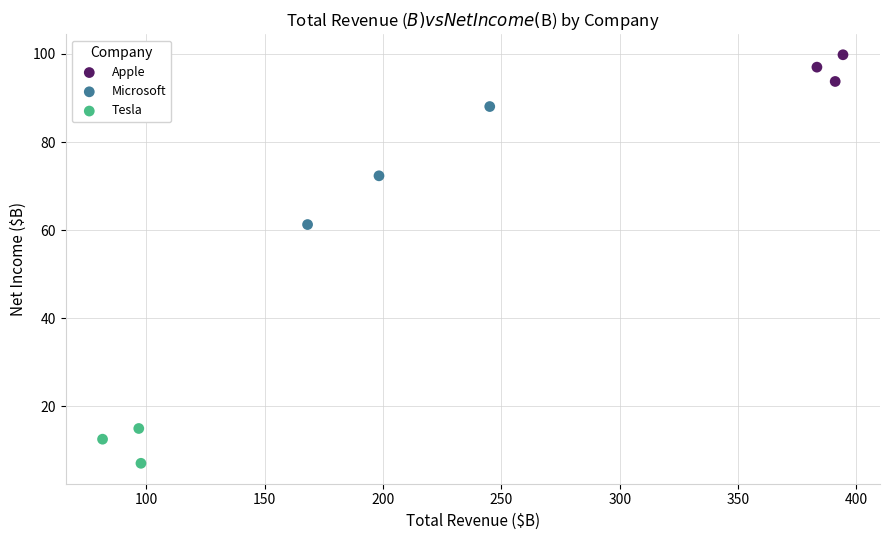

Which series has the widest spread of Y values?

Microsoft